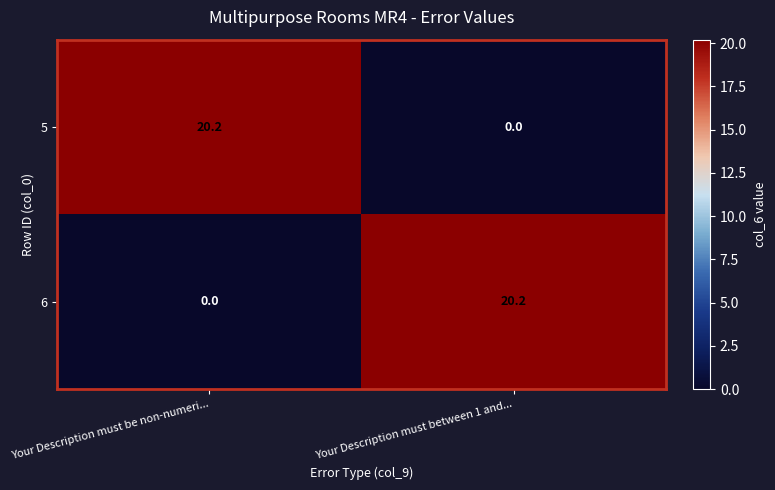

What is the approximate value of 6 at Your Description must between 1 and...?

20.2